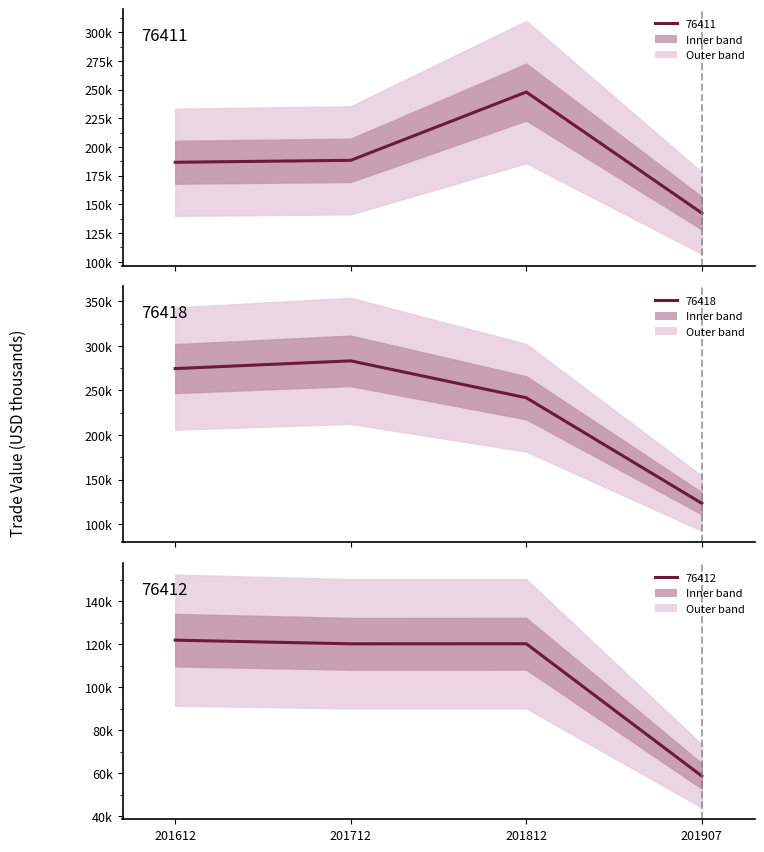

True or false: 201812 and 201907 intersect in this chart.

False